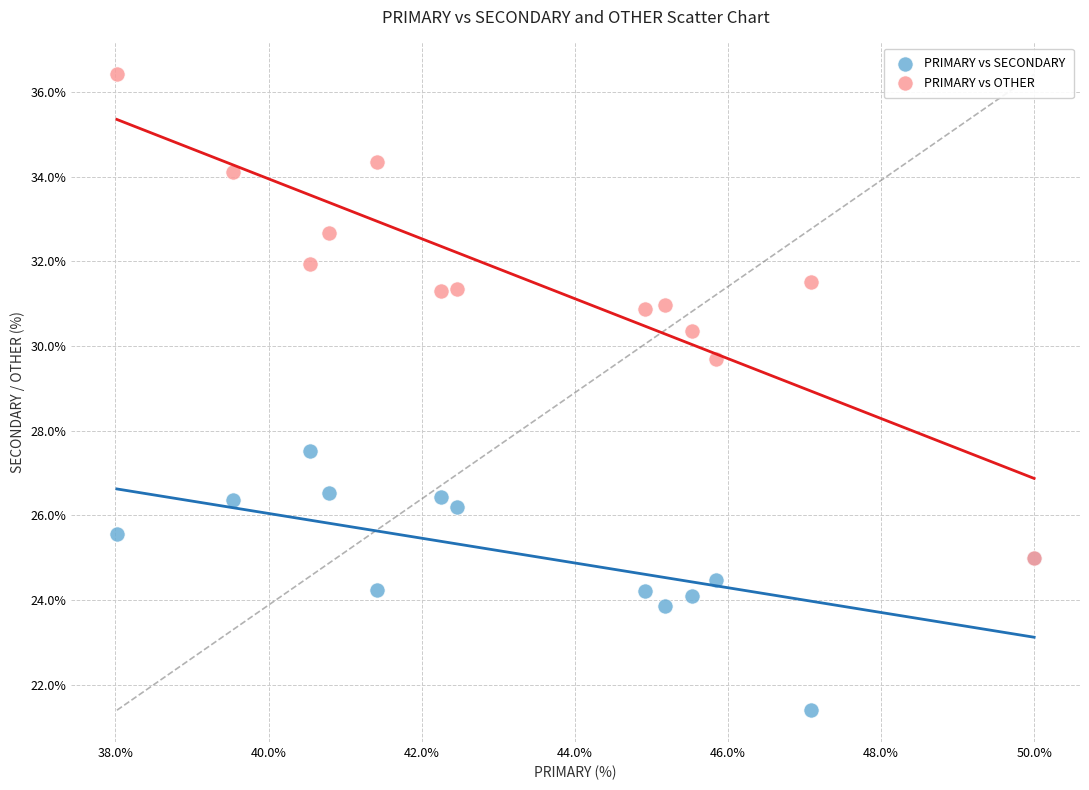

Across all series, what Y value is closest to 28?

27.5